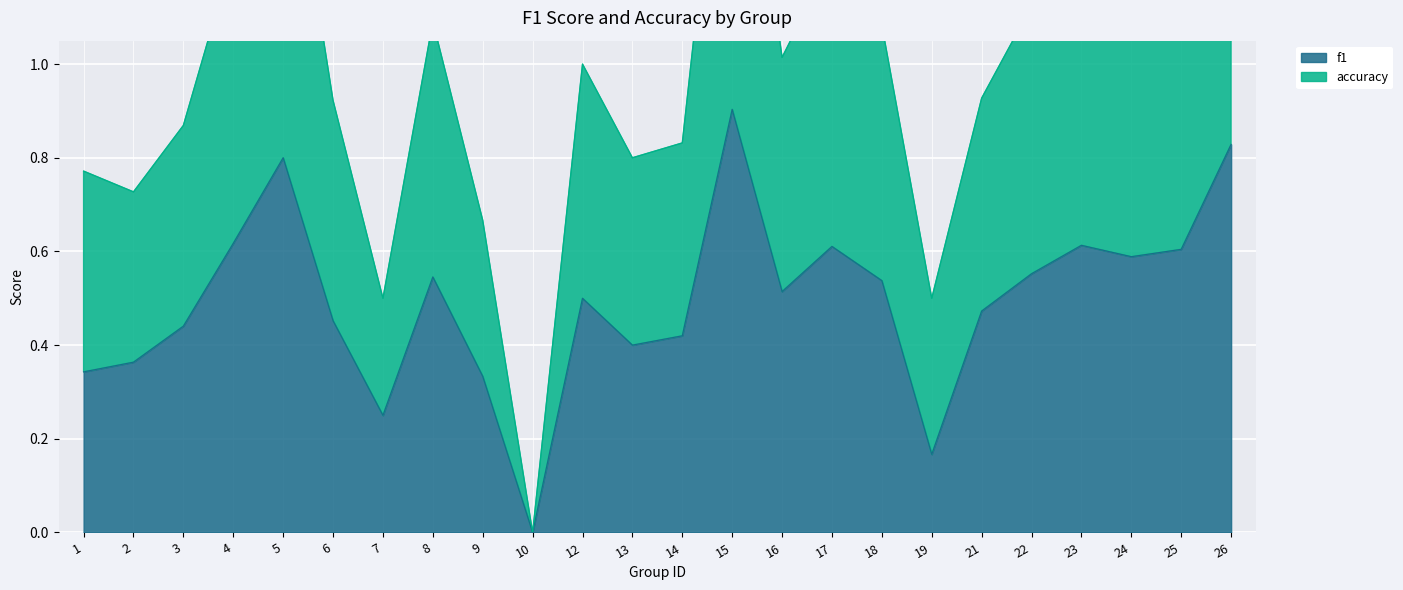

What is the spread (max minus min) of values at 24?

0.6